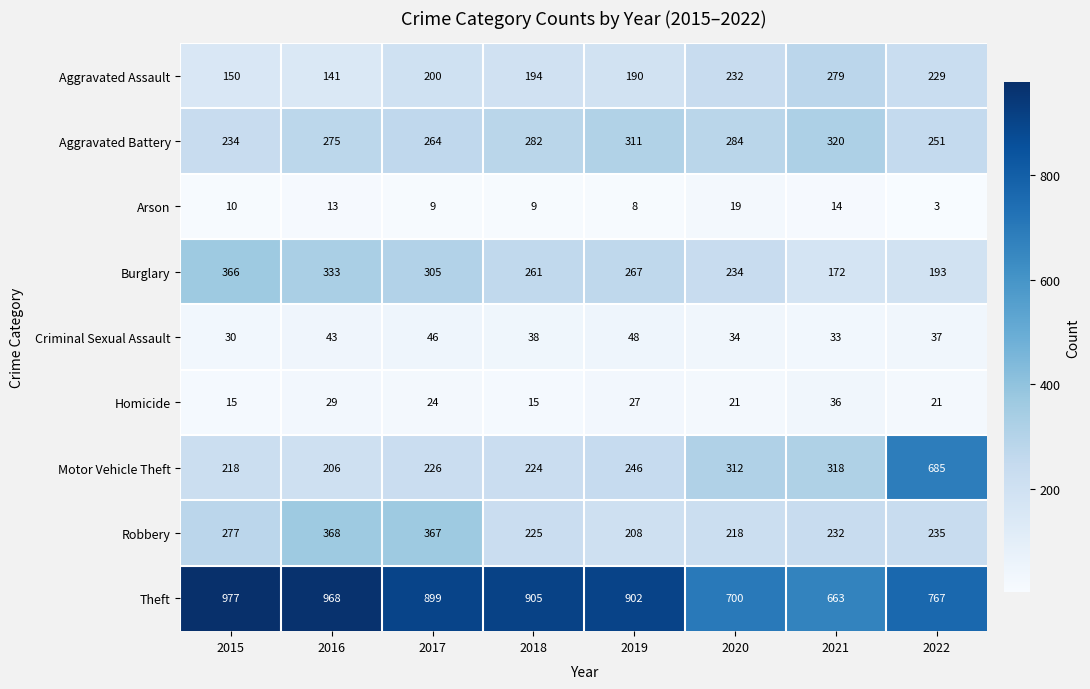

Is the value of Aggravated Battery at 2015 greater than the value of Motor Vehicle Theft at 2022?

No